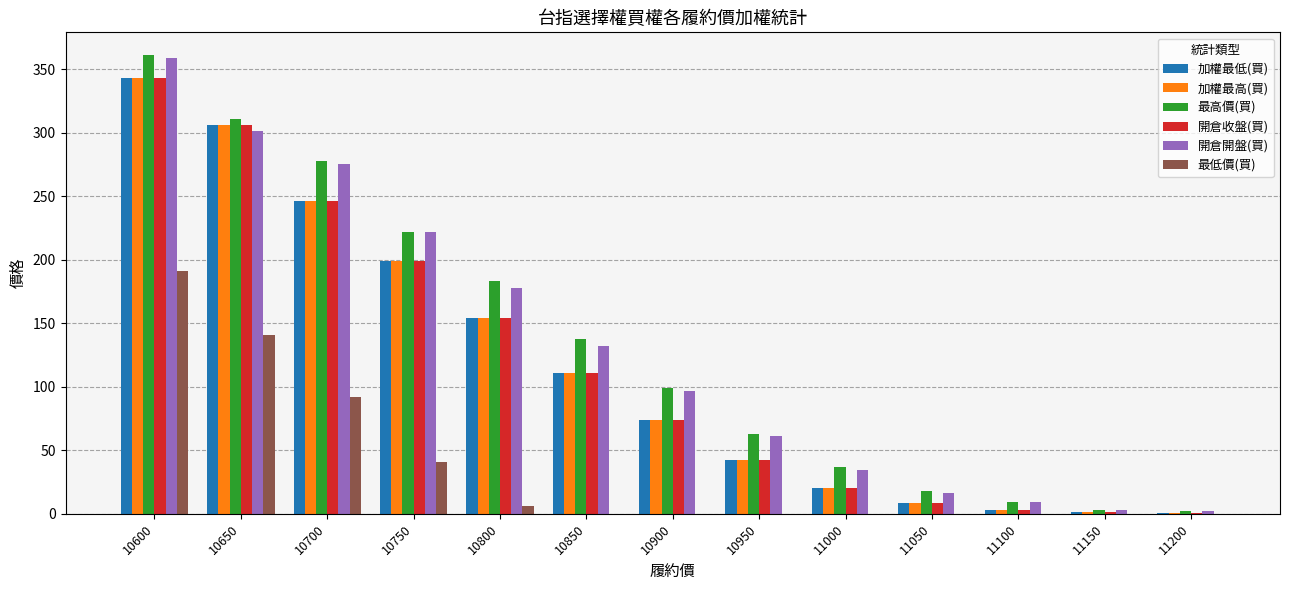

The value of 最高價(買) at 10950 is 109.8. True or false?

False